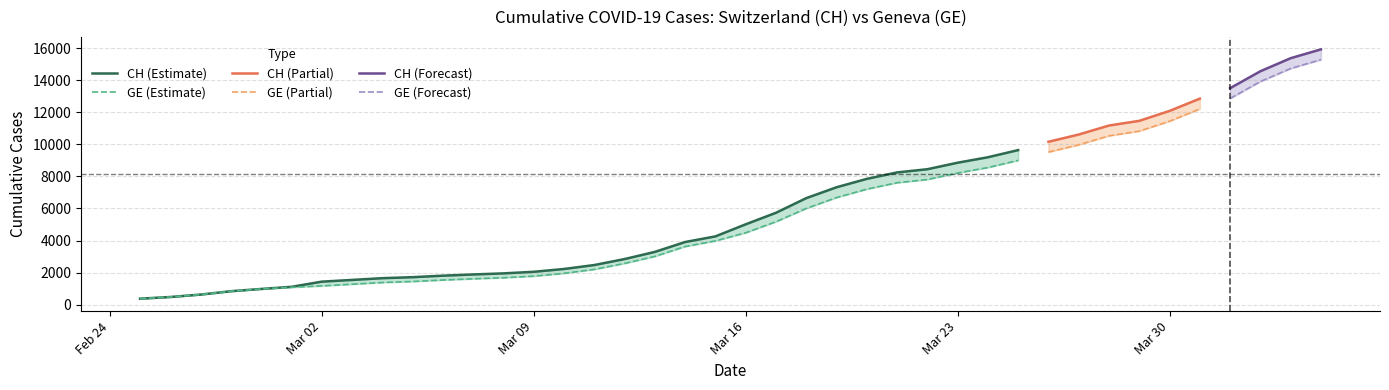

What is the value of the CH point at the 4th from the left?

840